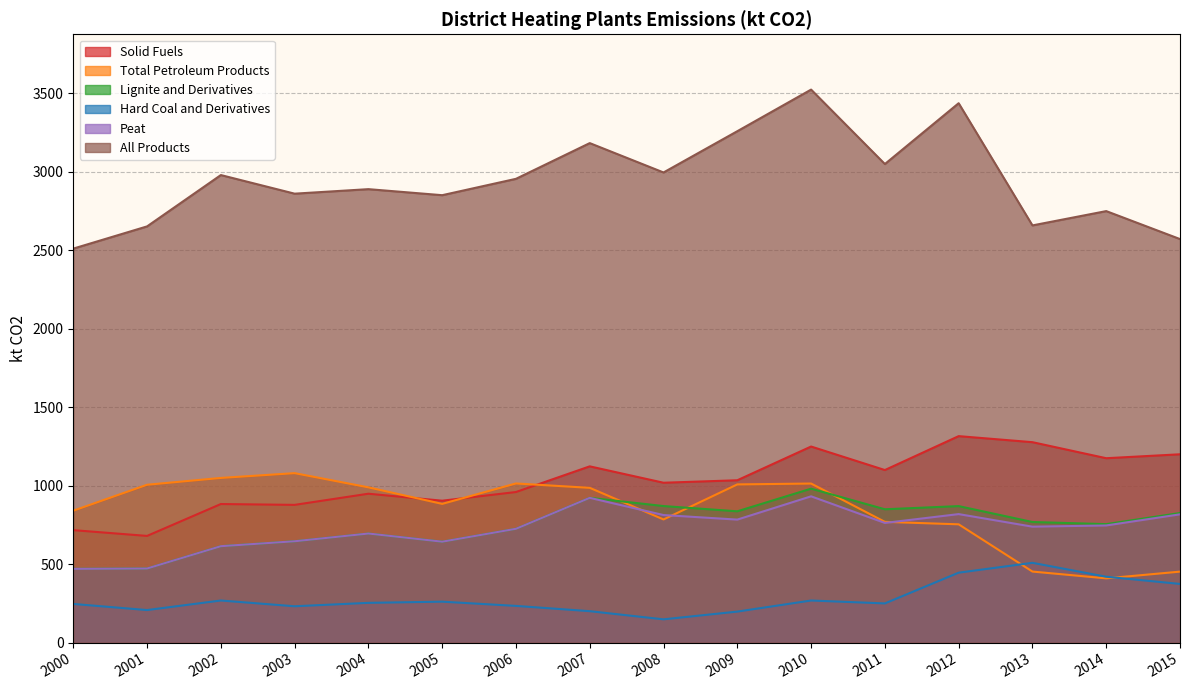

How many interior local peaks does the Lignite and Derivatives series have?

4